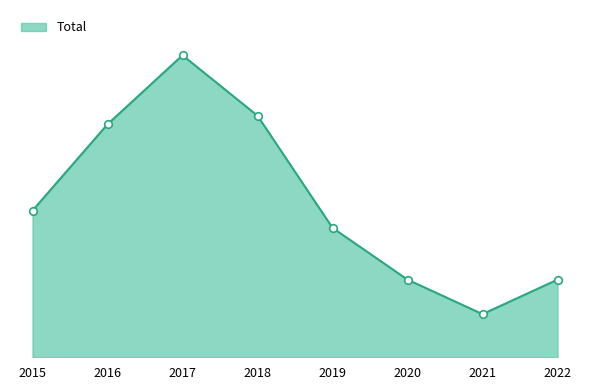

Which has a higher value, 2017 or 2022?

2017